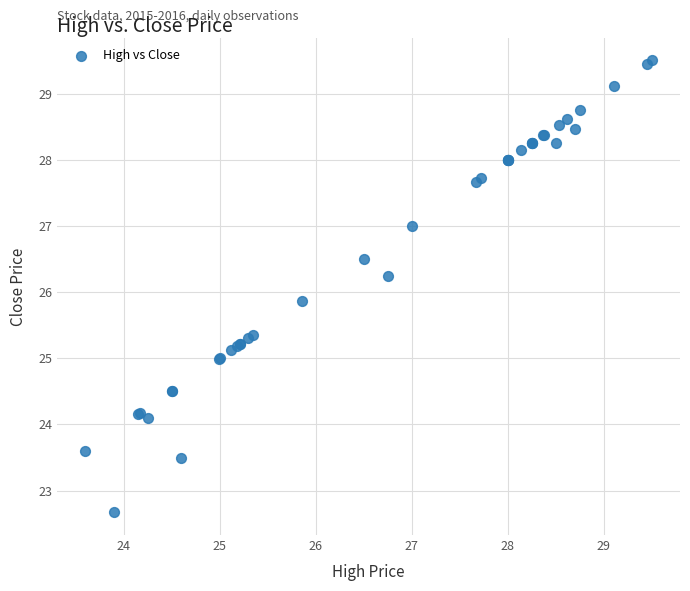

What Y value in the scatter plot is closest to 26?

25.9